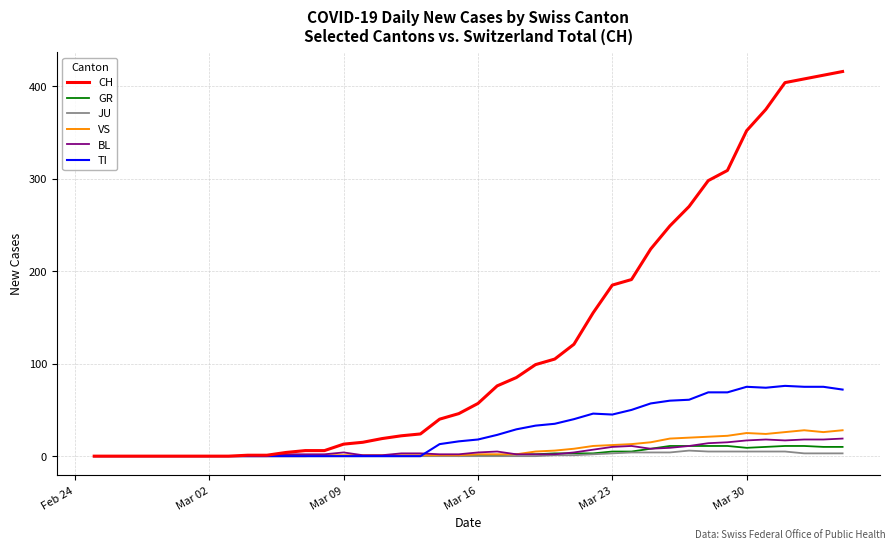

Does the chart display data point markers on the line(s)?

No